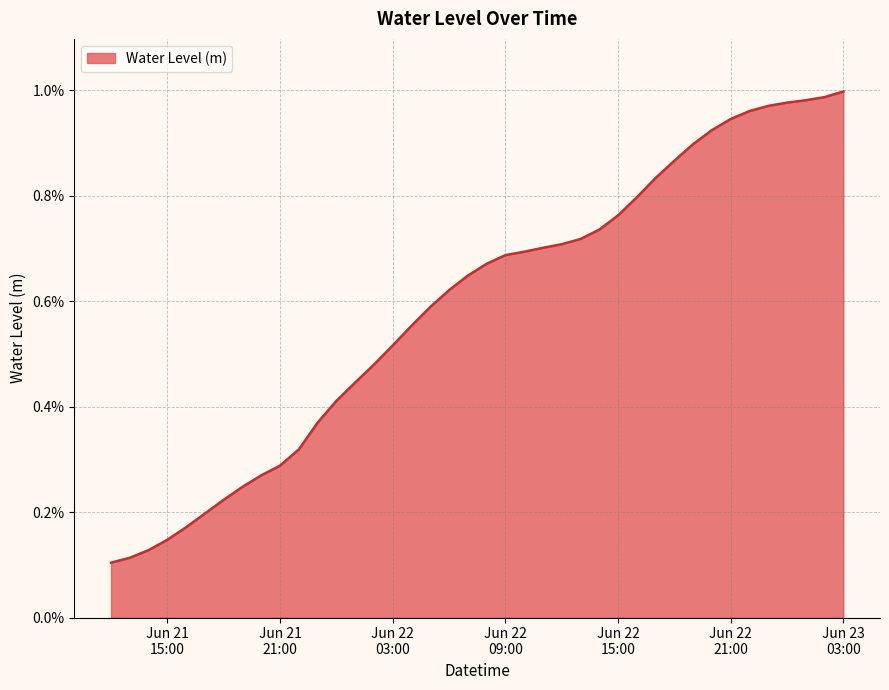

What is the average value?

0.6